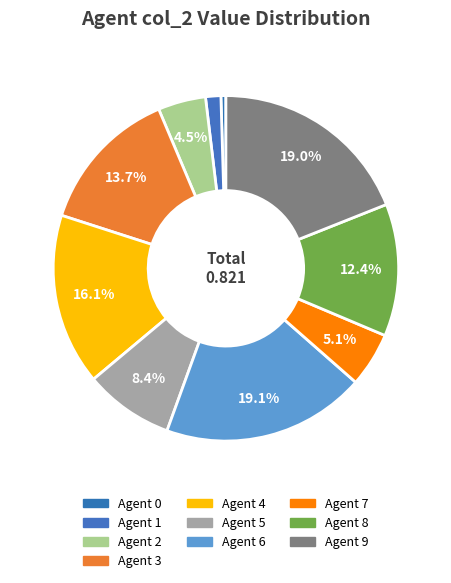

What percentage is the Agent 7 slice, to the nearest percent?

5%